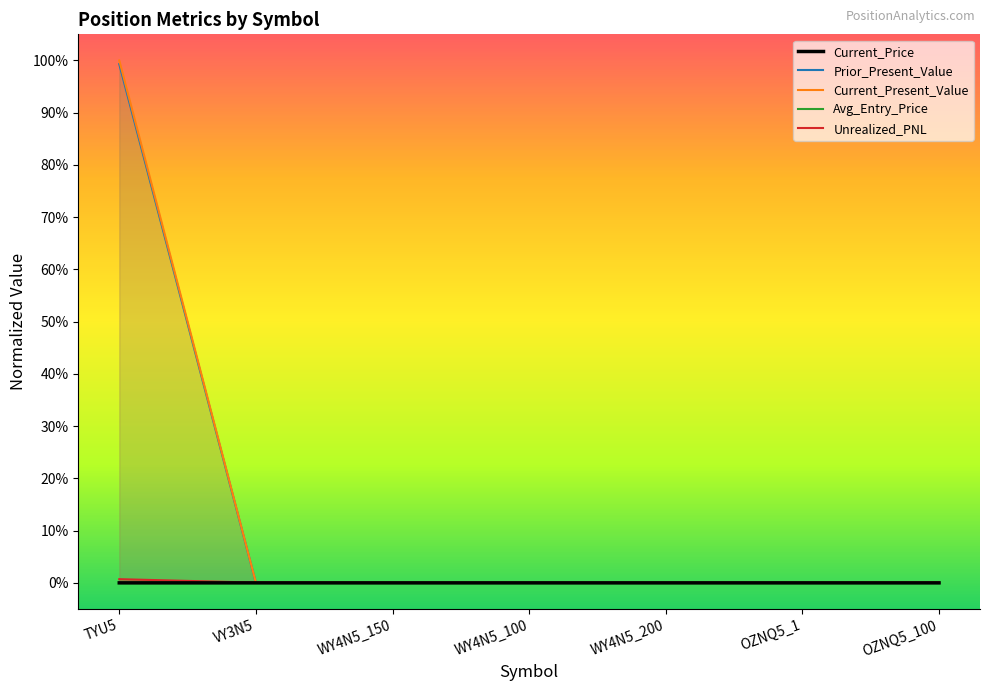

The value of Prior_Present_Value at WY4N5_200 is 0.0. True or false?

True